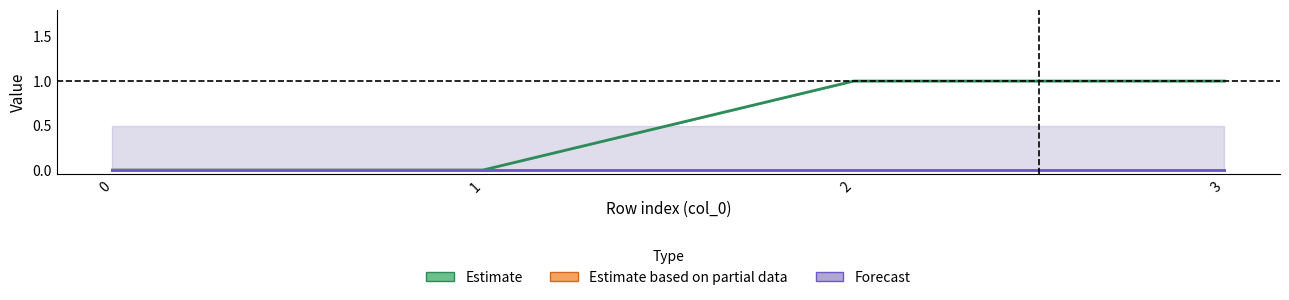

What is the greatest value displayed?

1